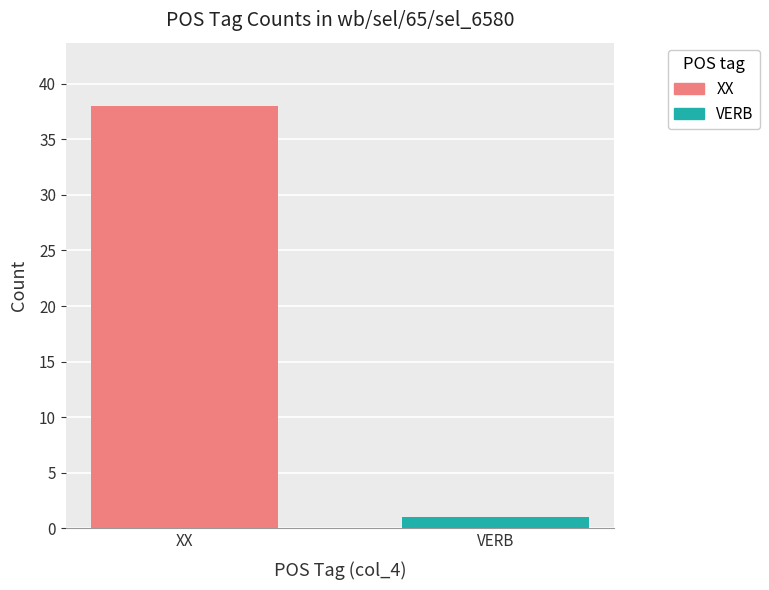

Which series has the largest range (max minus min)?

XX